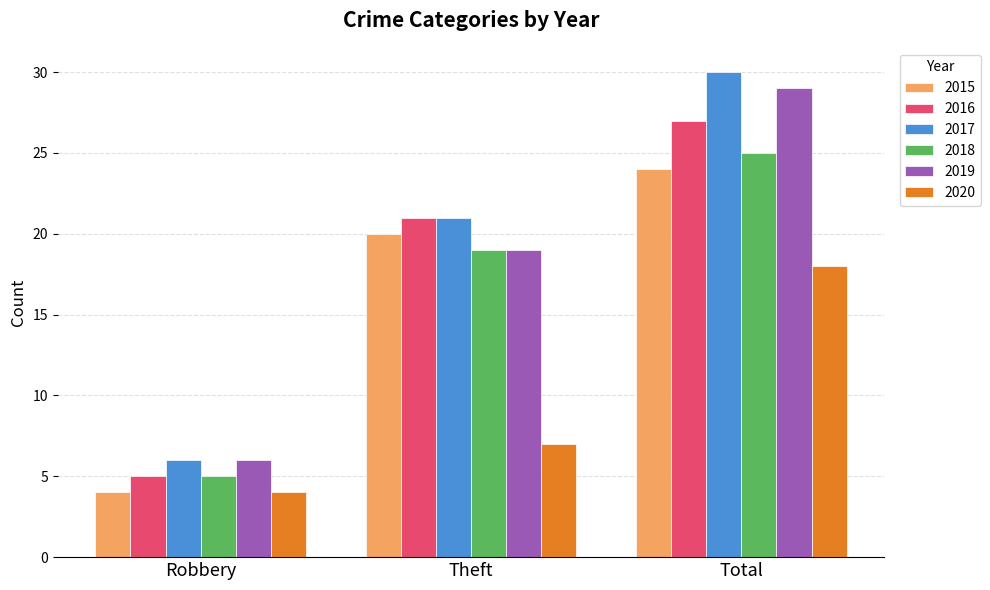

What is the difference between the second highest and minimum values in the 2018 series?

14